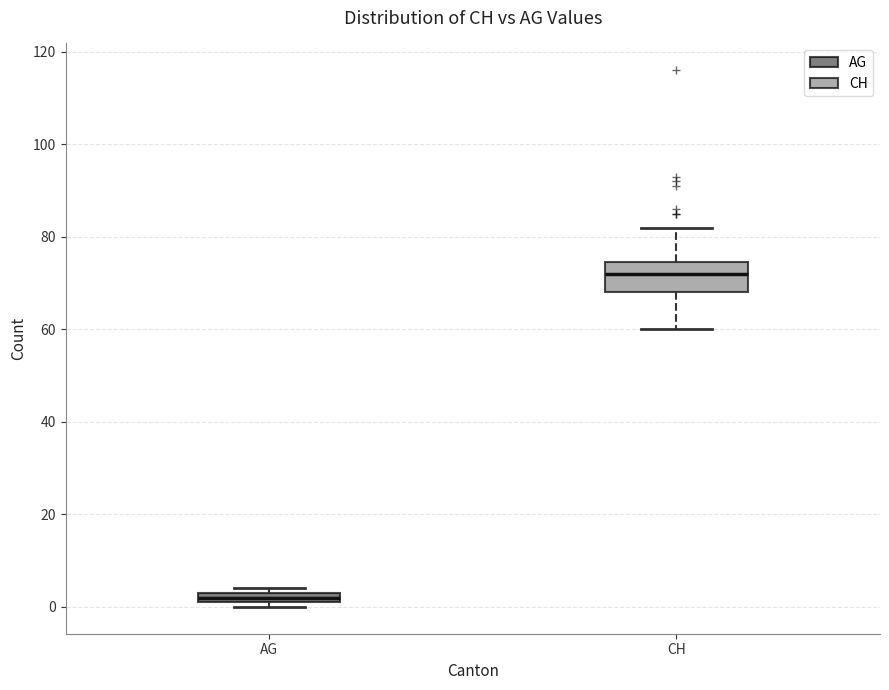

Comparing the boxes themselves (not the whiskers), which one is the tallest?

CH